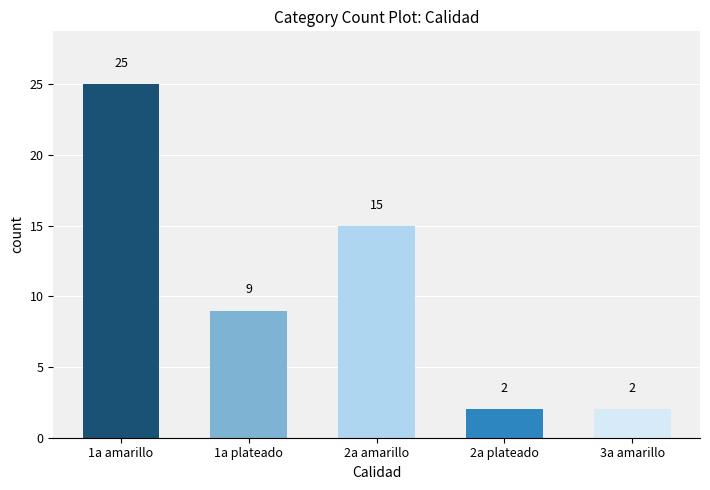

At which label is the value closest to 13?

2a amarillo